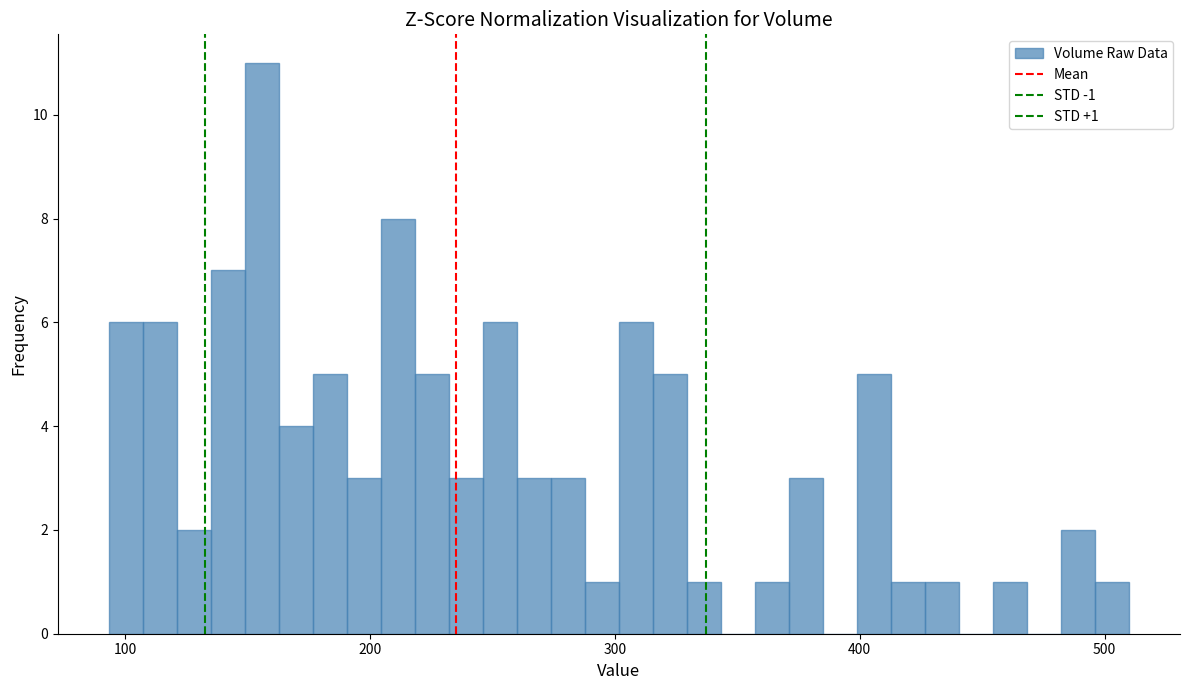

Around what value on the x-axis is the tallest bar? Give the approximate position of its centre, as read against the axis.

160